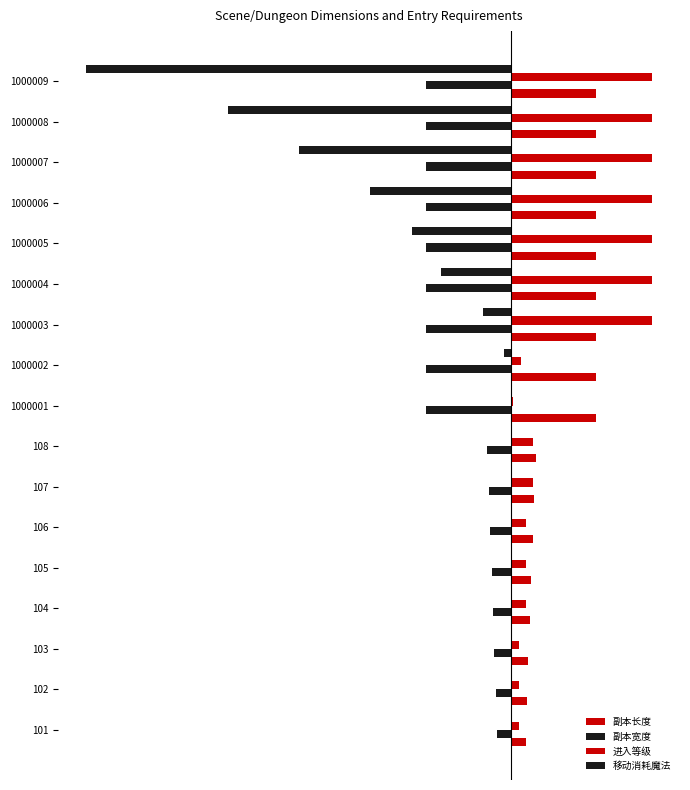

Reading right to left, list all the values displayed in this chart.

副本长度: 60	60	60	60	60	60	60	60	60	17	16	15	14	13	12	11	10
副本宽度: -60	-60	-60	-60	-60	-60	-60	-60	-60	-17	-16	-15	-14	-13	-12	-11	-10
进入等级: 99	99	99	99	99	99	99	7	1	15	15	10	10	10	5	5	5
移动消耗魔法: -300	-200	-150	-100	-70	-50	-20	-5	0	0	0	0	0	0	0	0	0